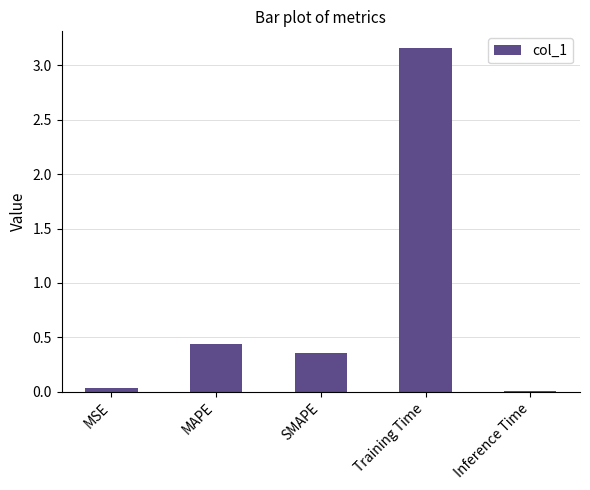

At which category does the chart reach its peak across all series?

Training Time